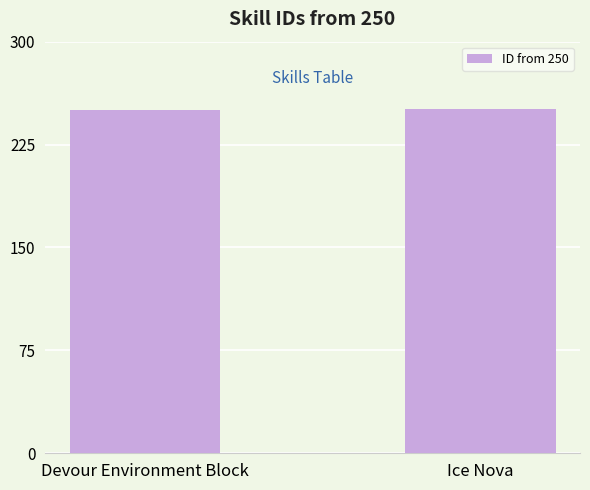

The chart shows a value of 172 at Devour Environment Block. True or false?

False